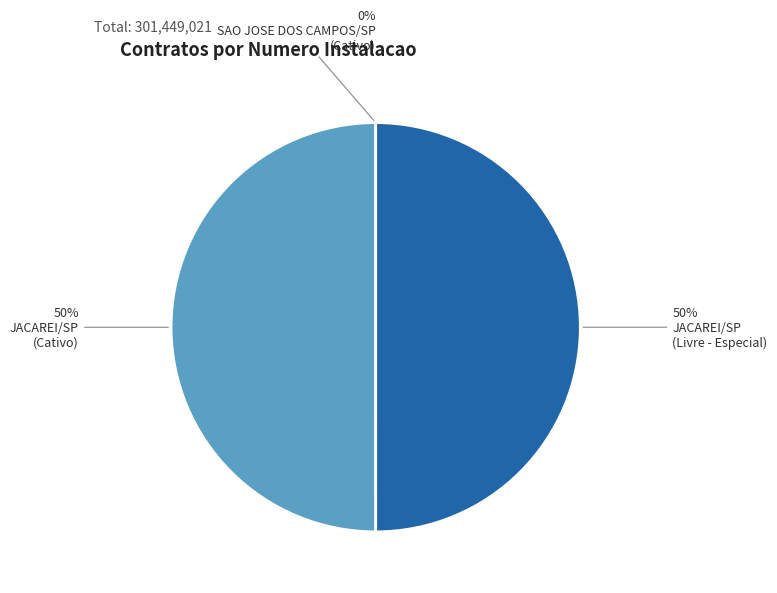

To the nearest percent, what is the average slice percentage?

33%